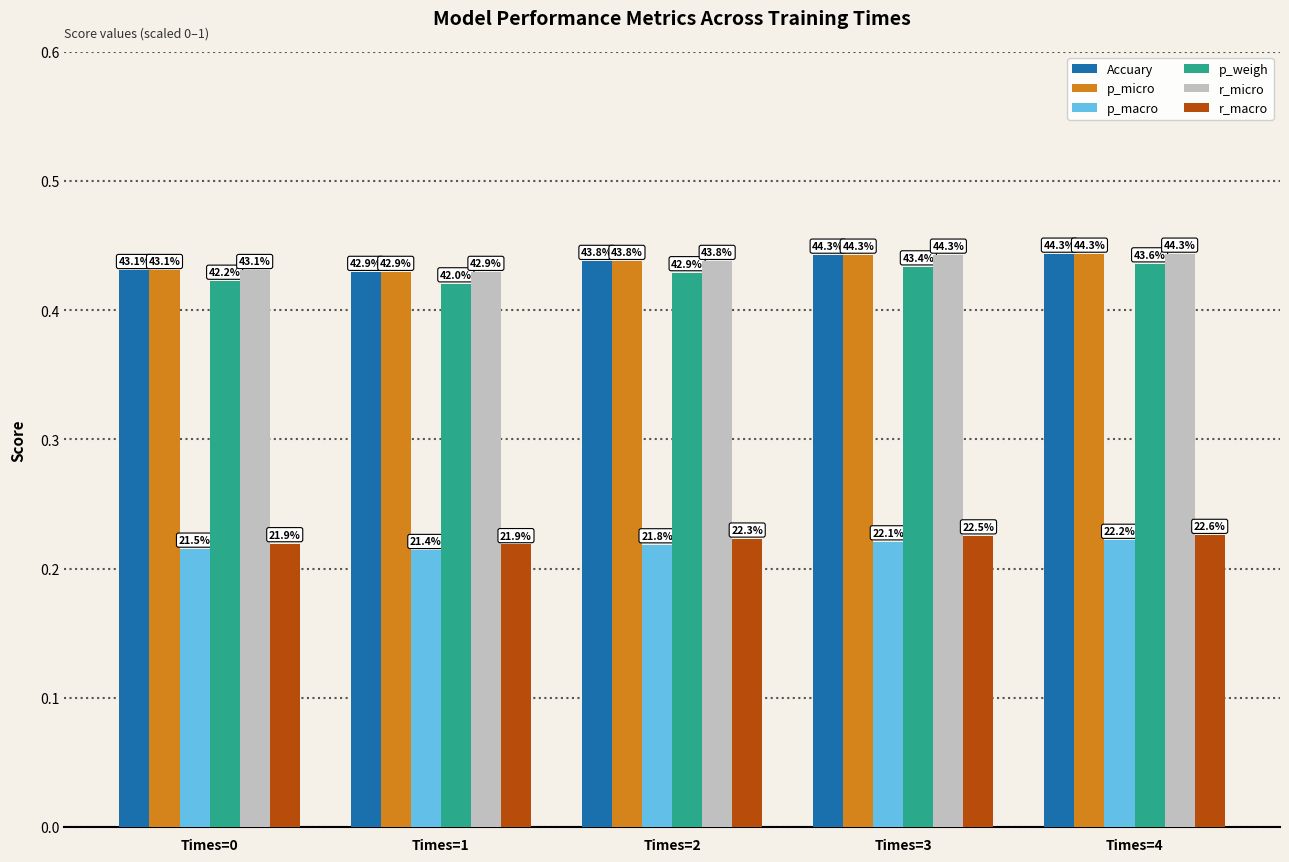

What is the difference between the highest and lowest values at Times=3?

0.2